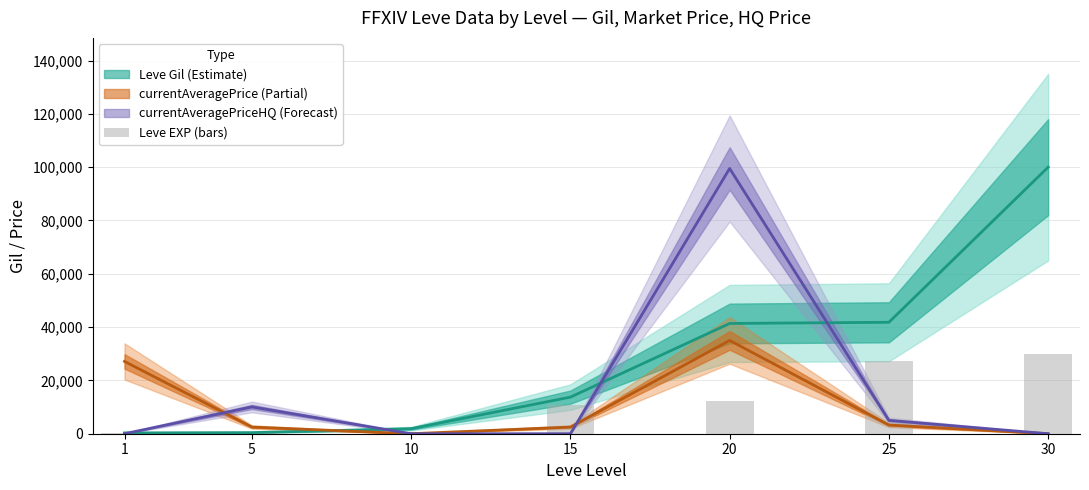

The chart shows a value of 17285.1 at 20. True or false?

False